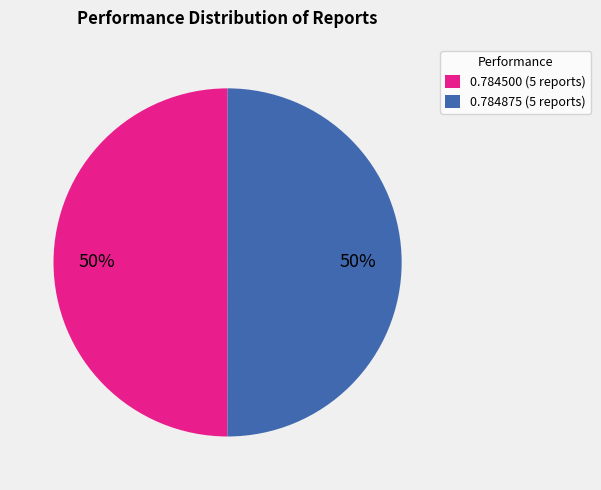

Combined, do 0.784875 (5 reports) and 0.784500 (5 reports) account for over 50%?

Yes